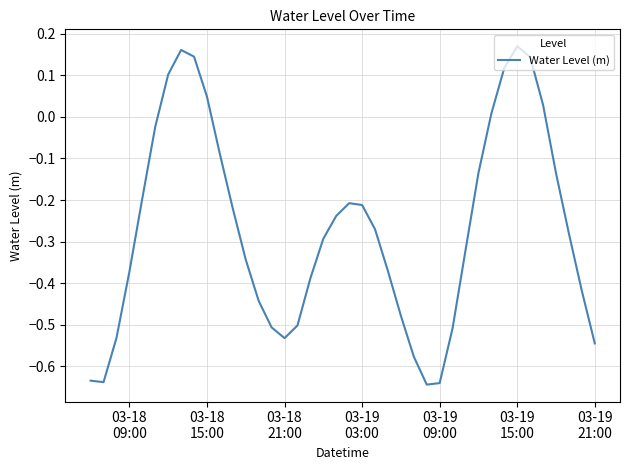

What is the difference between the maximum and minimum values?

0.8